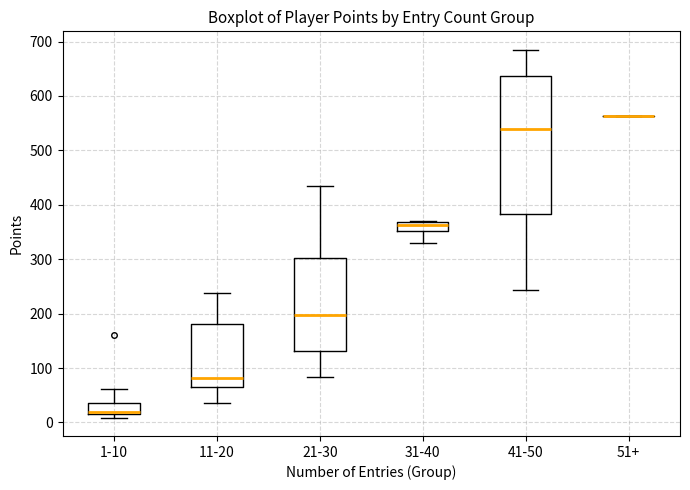

Which box is the tallest, from its lower edge to its upper edge?

41-50